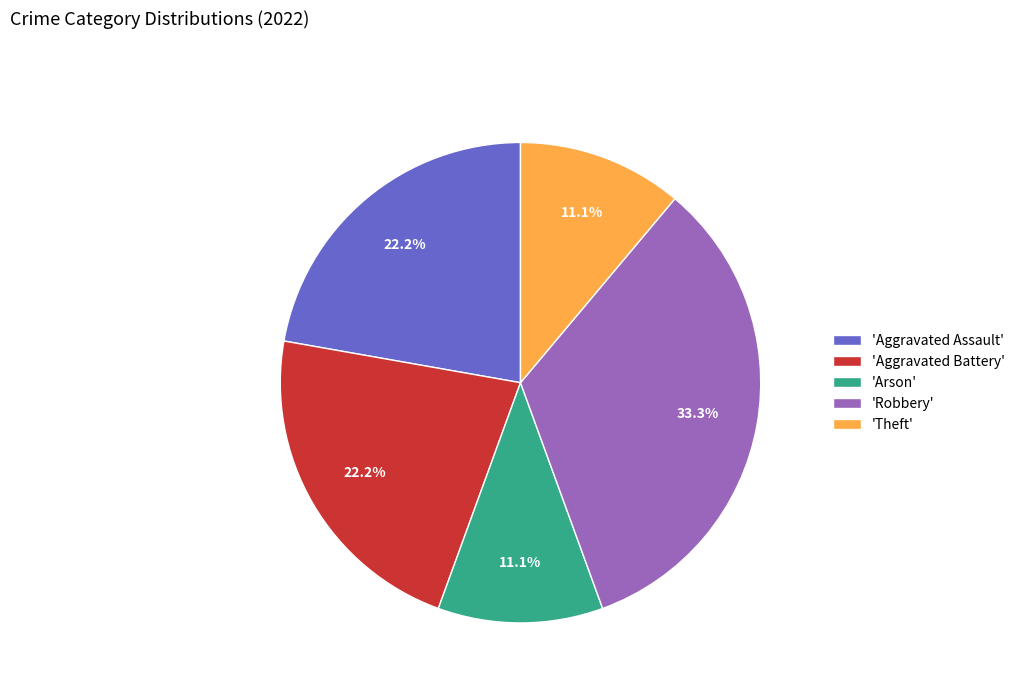

Do 'Arson' and 'Aggravated Battery' together represent more than half of the pie?

No